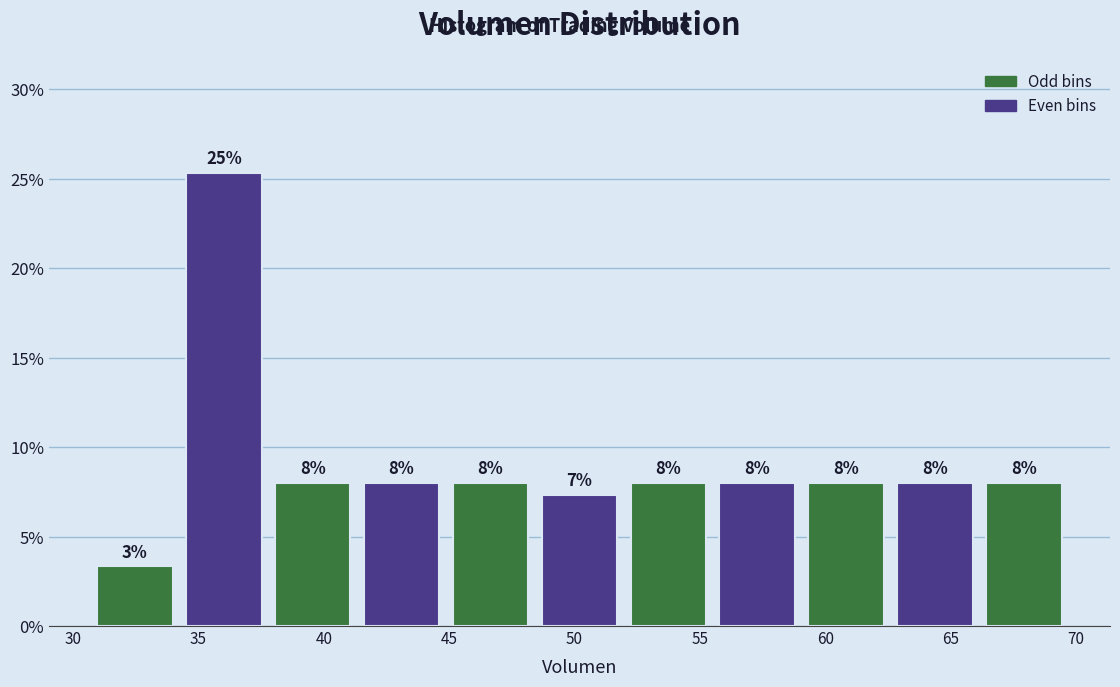

Which range on the x-axis has the tallest bar?

34.0 to 38.0